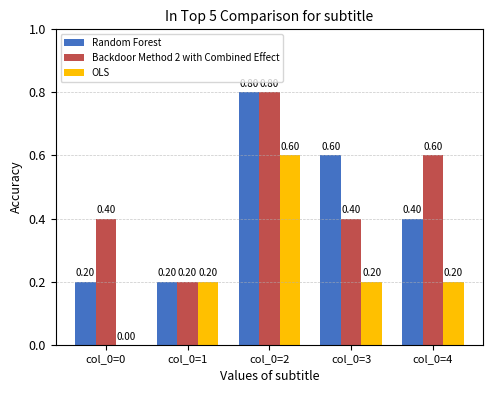

What is the approximate value of Backdoor Method 2 with Combined Effect at col_0=1?

0.2